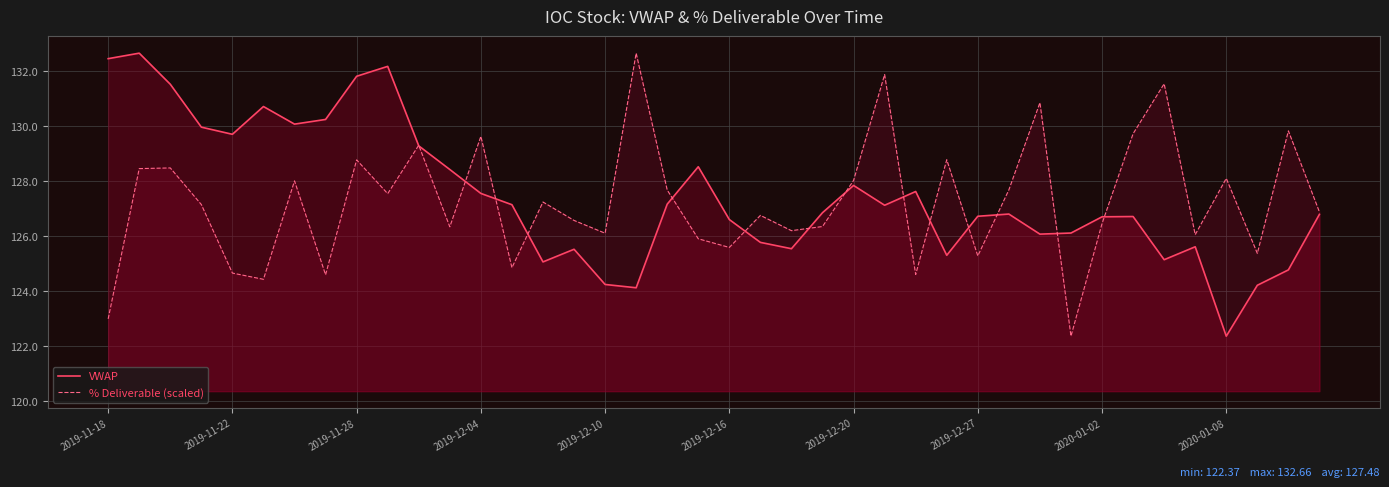

Does the chart have visible grid lines?

Yes